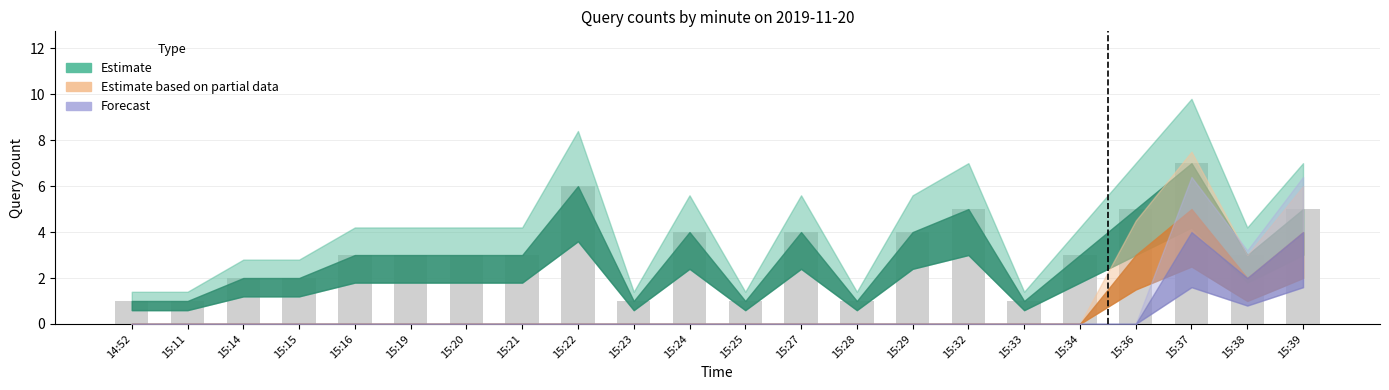

What is the change in value from 14:52 to 15:32?

+4